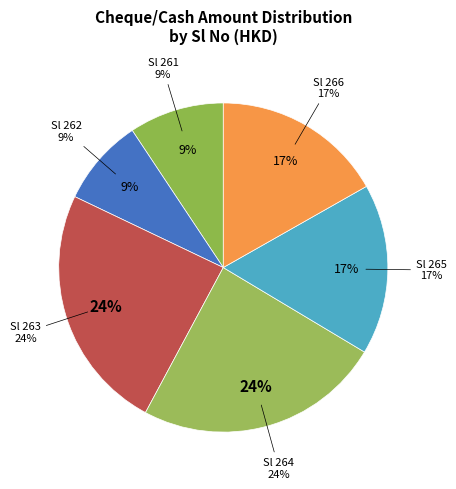

Count the number of slices in the pie.

6